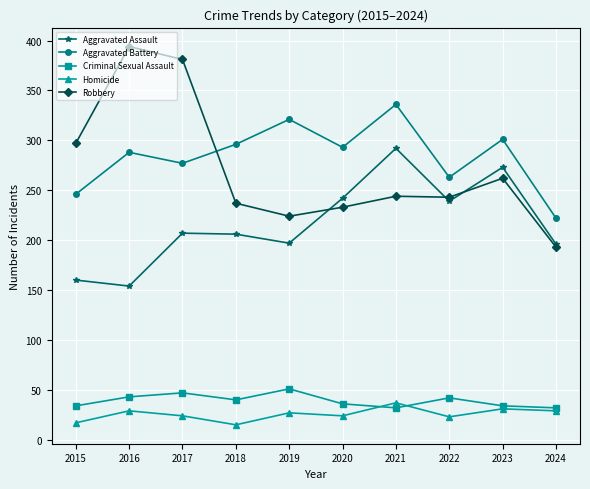

What is the minimum value shown in the chart?

15